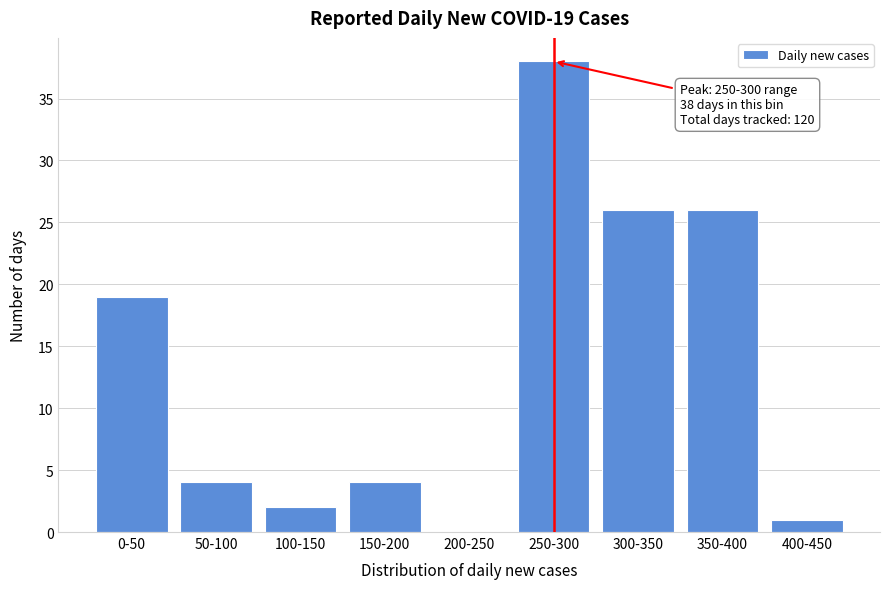

Reading left to right, transcribe all the data shown in this chart.

0-50=19	50-100=4	100-150=2	150-200=4	200-250=0	250-300=38	300-350=26	350-400=26	400-450=1